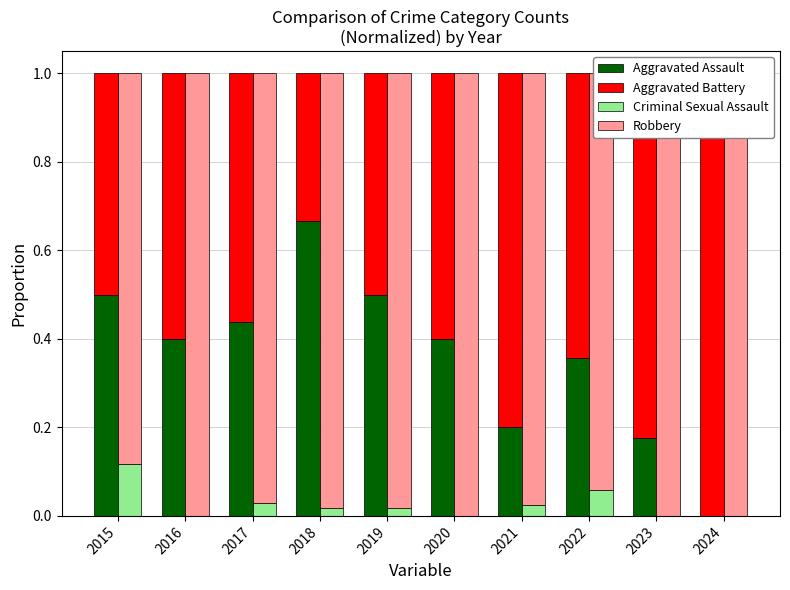

Reading left to right, extract all data points from this chart.

Aggravated Assault: 2015=0.5	2016=0.4	2017=0.4	2018=0.7	2019=0.5	2020=0.4	2021=0.2	2022=0.4	2023=0.2	2024=0.0
Aggravated Battery: 2015=0.5	2016=0.6	2017=0.6	2018=0.3	2019=0.5	2020=0.6	2021=0.8	2022=0.6	2023=0.8	2024=1.0
Criminal Sexual Assault: 2015=0.1	2016=0.0	2017=0.0	2018=0.0	2019=0.0	2020=0.0	2021=0.0	2022=0.1	2023=0.0	2024=0.0
Robbery: 2015=0.9	2016=1.0	2017=1.0	2018=1.0	2019=1.0	2020=1.0	2021=1.0	2022=0.9	2023=1.0	2024=1.0